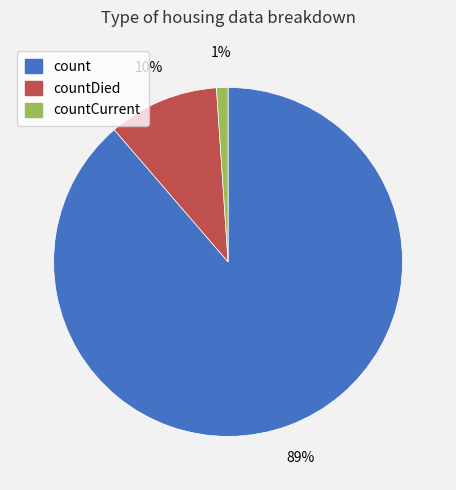

To the nearest percent, what is the average slice percentage?

33%